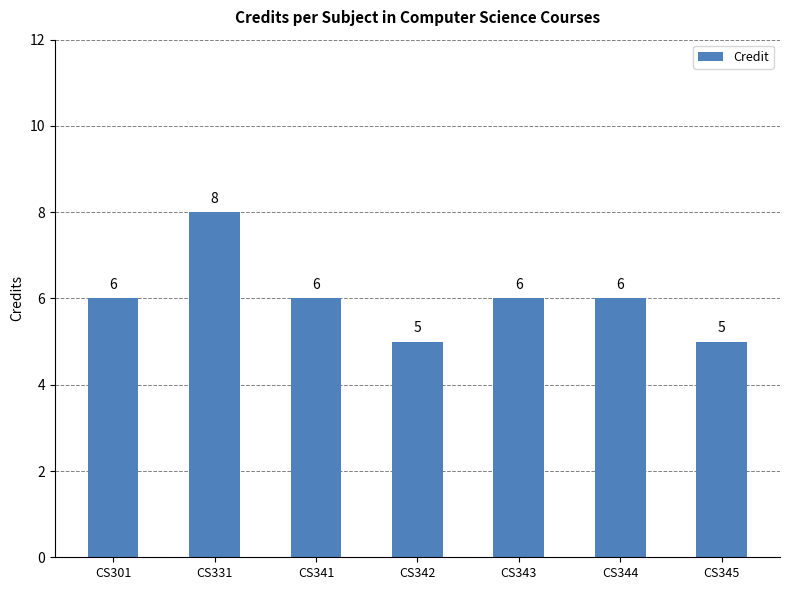

Which has a higher value, CS341 or CS345?

CS341